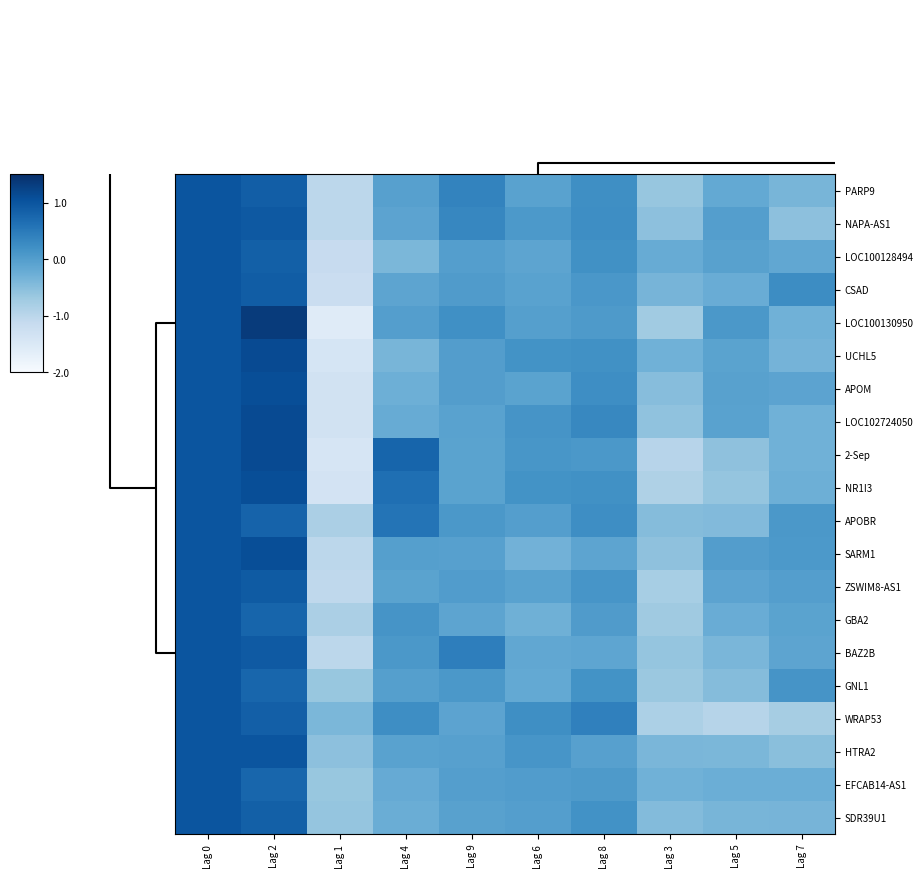

Rank the series by their maximum value, from highest to lowest.

LOC100130950, LOC102724050, 2-Sep, UCHL5, SARM1, NR1I3, APOM, PARP9, NAPA-AS1, LOC100128494, CSAD, APOBR, ZSWIM8-AS1, GBA2, BAZ2B, GNL1, WRAP53, HTRA2, EFCAB14-AS1, SDR39U1